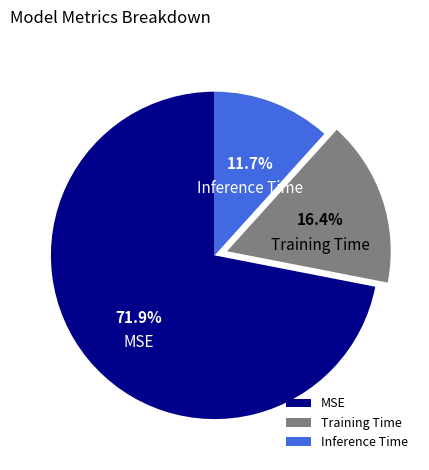

Which slice is the largest?

MSE